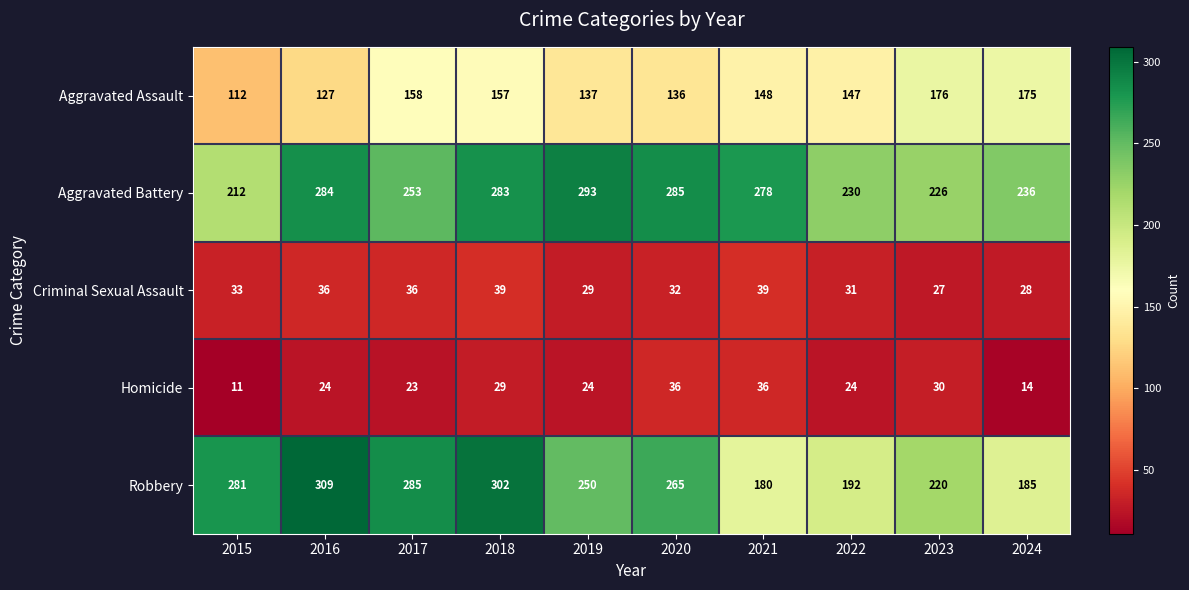

What is the smallest value displayed?

11